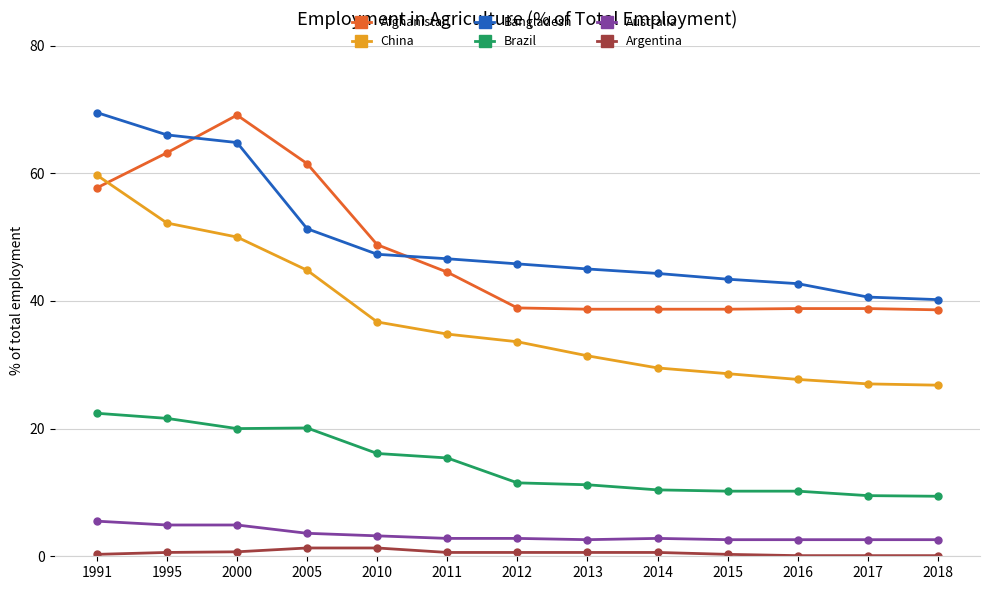

True or false: Australia and Brazil cross at least once.

False